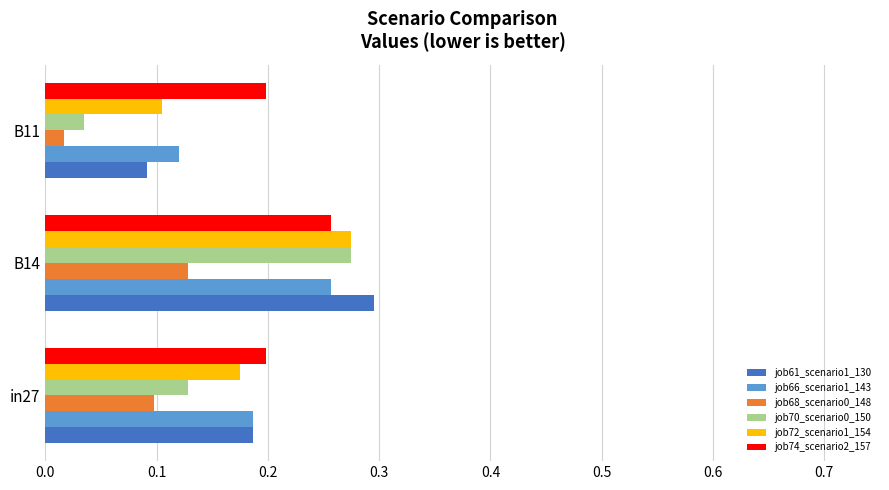

What is the sum of all job61_scenario1_130 values?

0.6